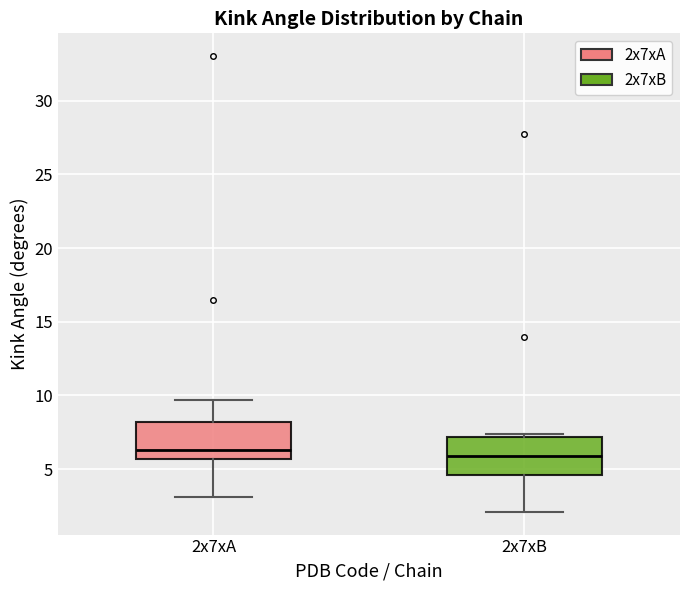

Reading left to right, transcribe this box plot: for each box, give where its median line is, the range the box spans, and where its two whiskers end, as read against the y-axis. The values are not printed on the chart, so give them approximately, as read against the axis.

2x7xA: median 6.5, box 5.5 to 8.0, whiskers 3.0 to 9.5
2x7xB: median 6.0, box 4.5 to 7.0, whiskers 2.0 to 7.5